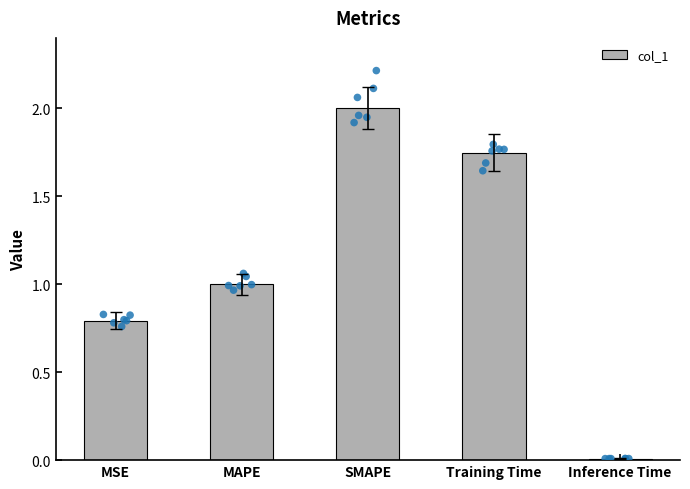

What is the change in value from MSE to MAPE?

+0.2